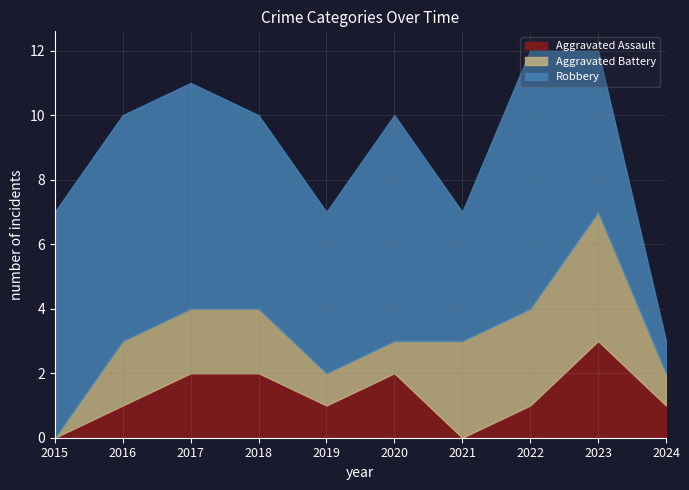

List the labels in order of Robbery value, largest first.

2022, 2015, 2016, 2017, 2020, 2018, 2019, 2023, 2021, 2024